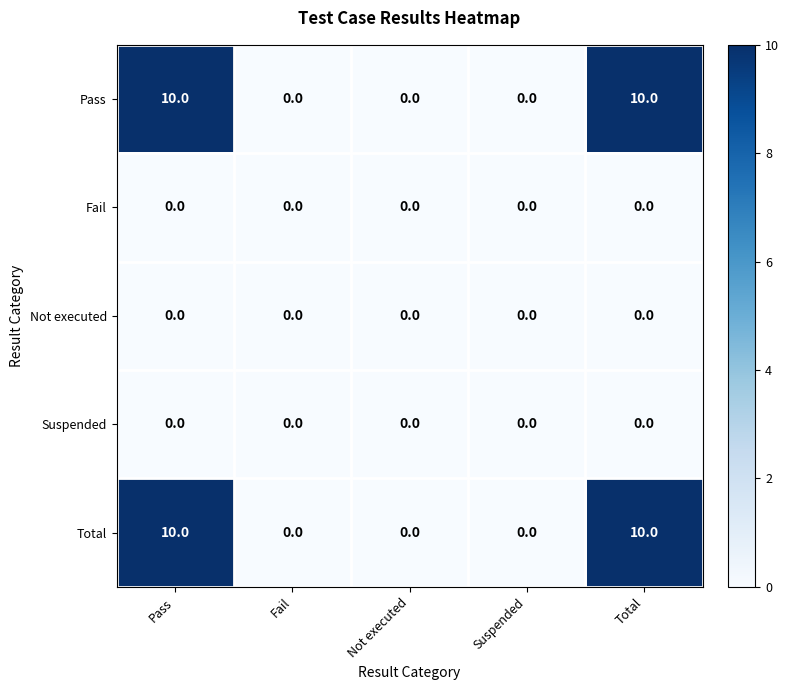

How many data points does each series have?

5